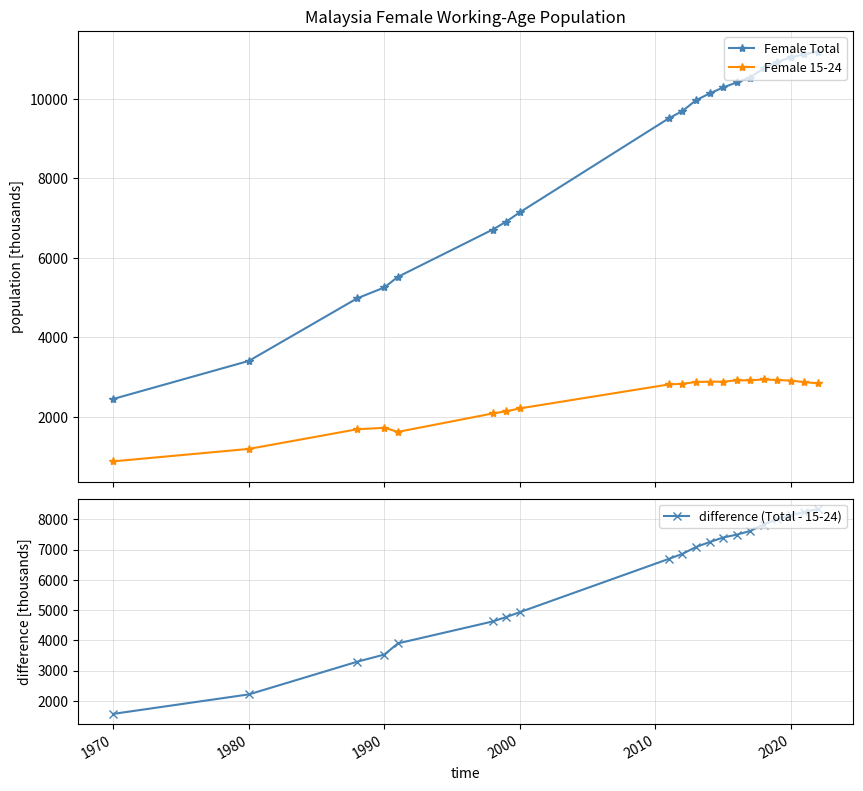

True or false: Female 15-24 and Female Total intersect in this chart.

False